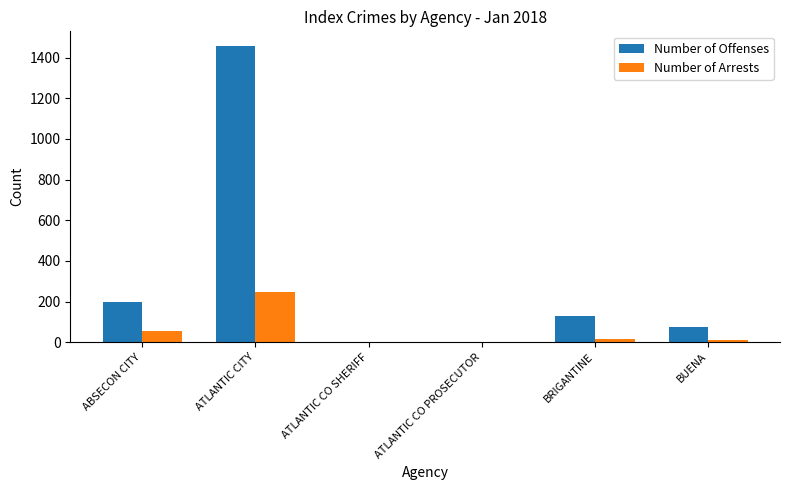

What is the difference between the Number of Arrests values at BRIGANTINE and ATLANTIC CITY?

232